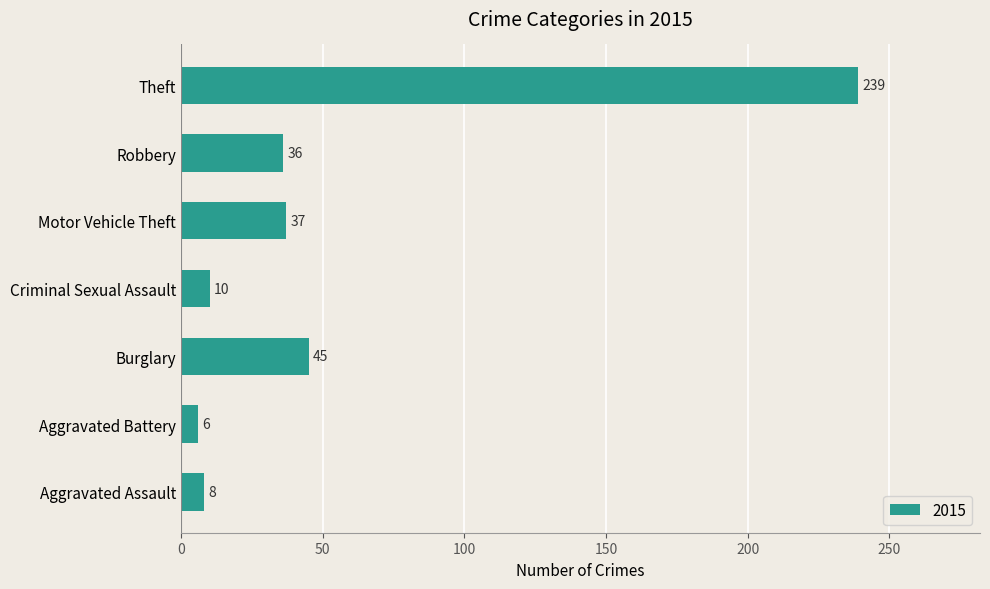

What is the change in value from Criminal Sexual Assault to Robbery?

+26